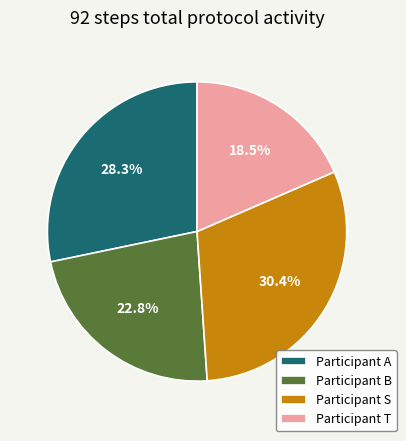

To the nearest percent, what is the difference between the largest and smallest slice percentages?

12%